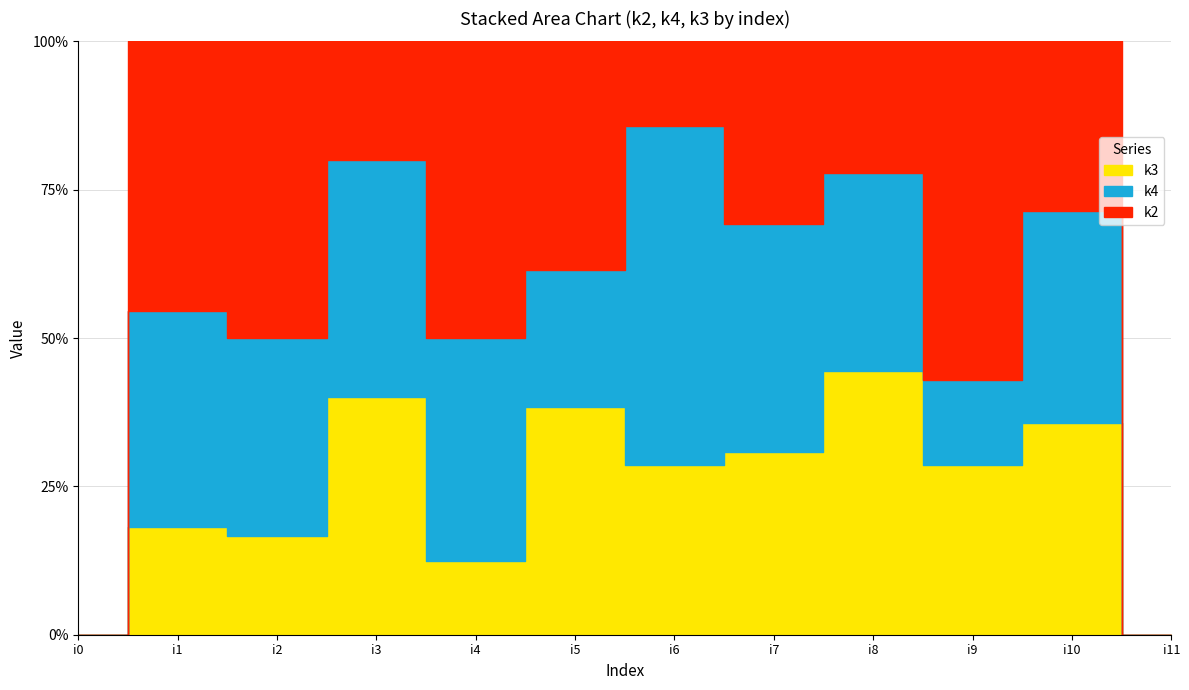

Is the value of k4 at i2 greater than the value of k2 at i5?

No